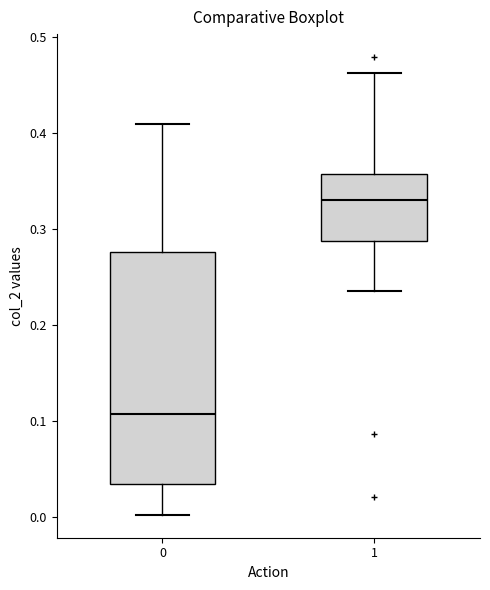

Reading left to right, transcribe this box plot: for each box, give where its median line is, the range the box spans, and where its two whiskers end, as read against the y-axis. The values are not printed on the chart, so give them approximately, as read against the axis.

0: median 0.11, box 0.03 to 0.28, whiskers 0.00 to 0.41
1: median 0.33, box 0.29 to 0.36, whiskers 0.24 to 0.46